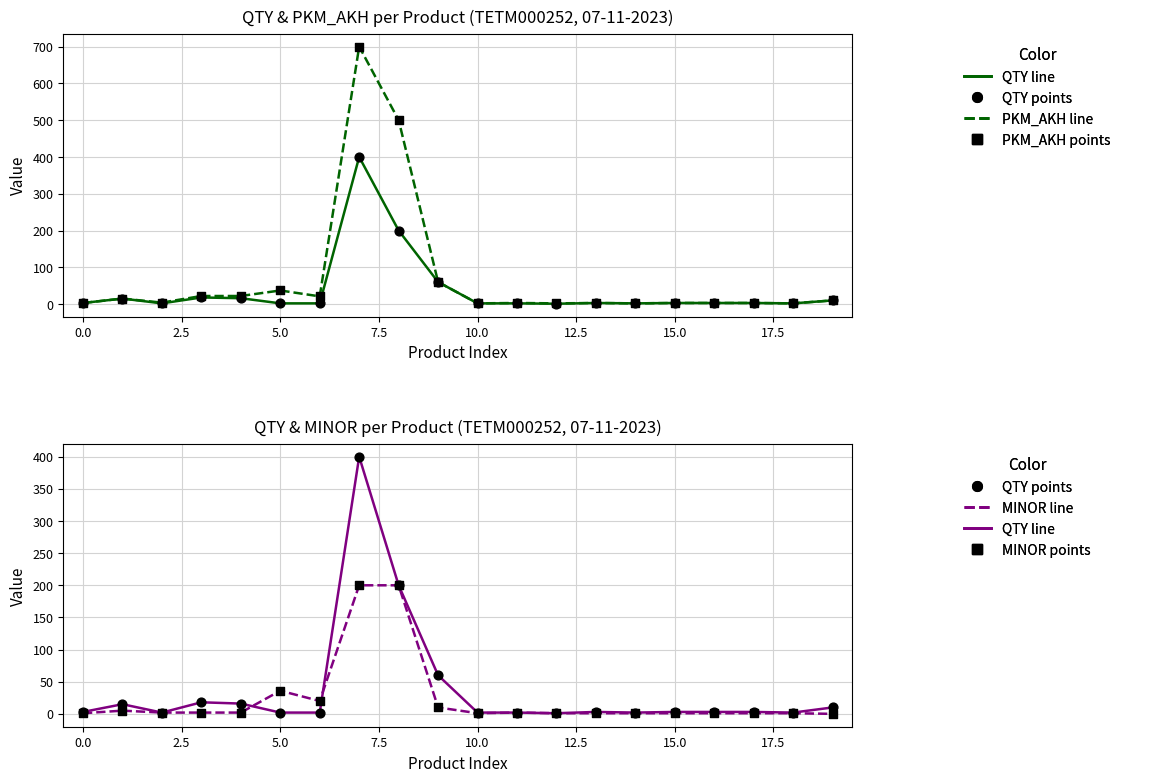

Which series reaches the minimum Y coordinate?

MINOR line